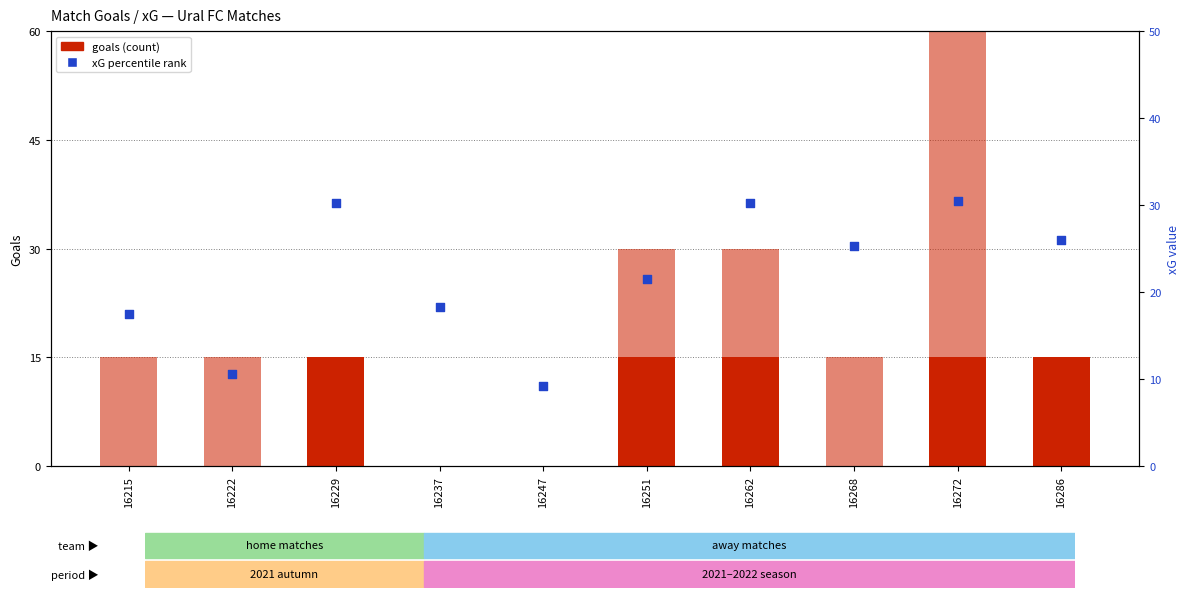

At how many categories does at least one series exceed 39?

1